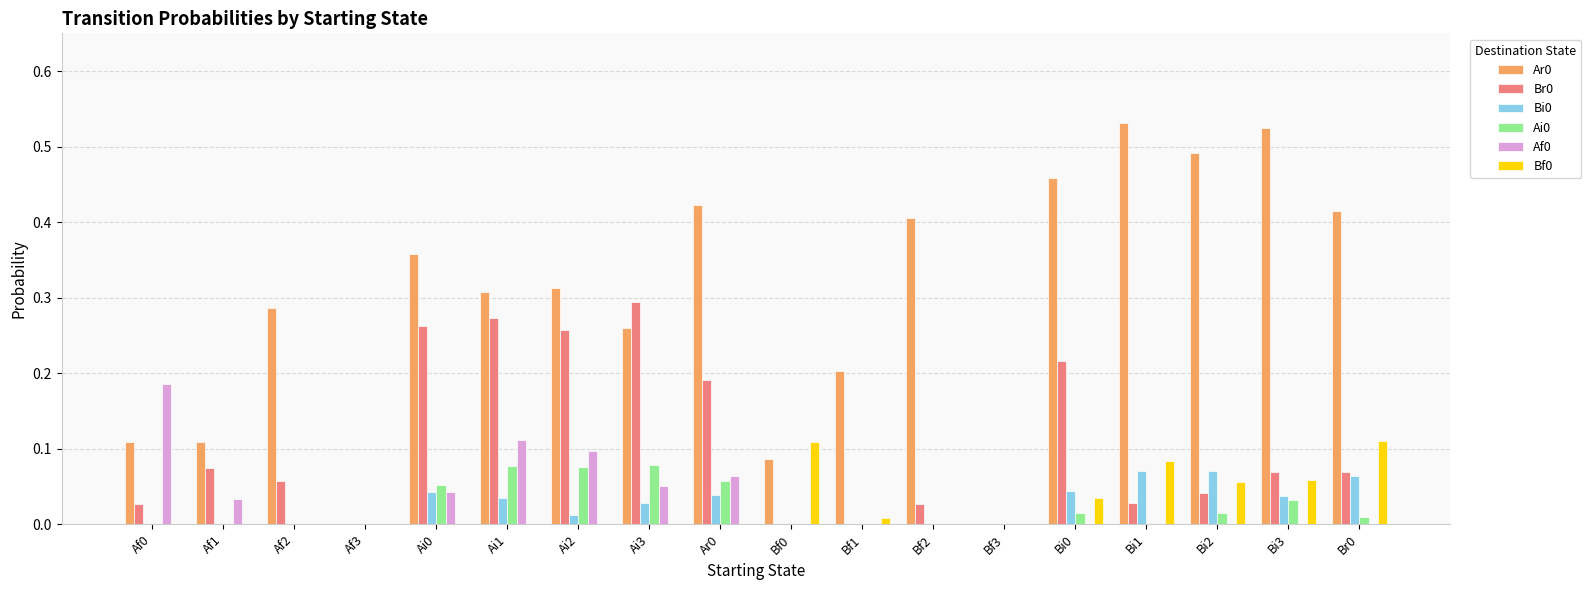

Which category has the highest value across all series?

Bi1